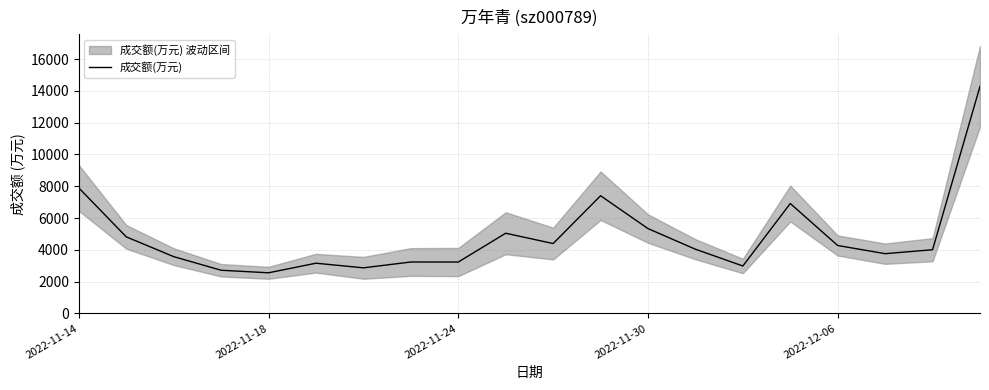

Does the chart have visible grid lines?

Yes